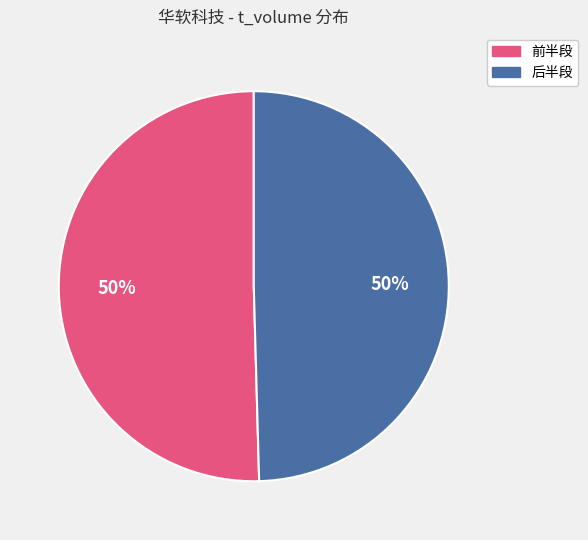

How many segments does this pie chart have?

2